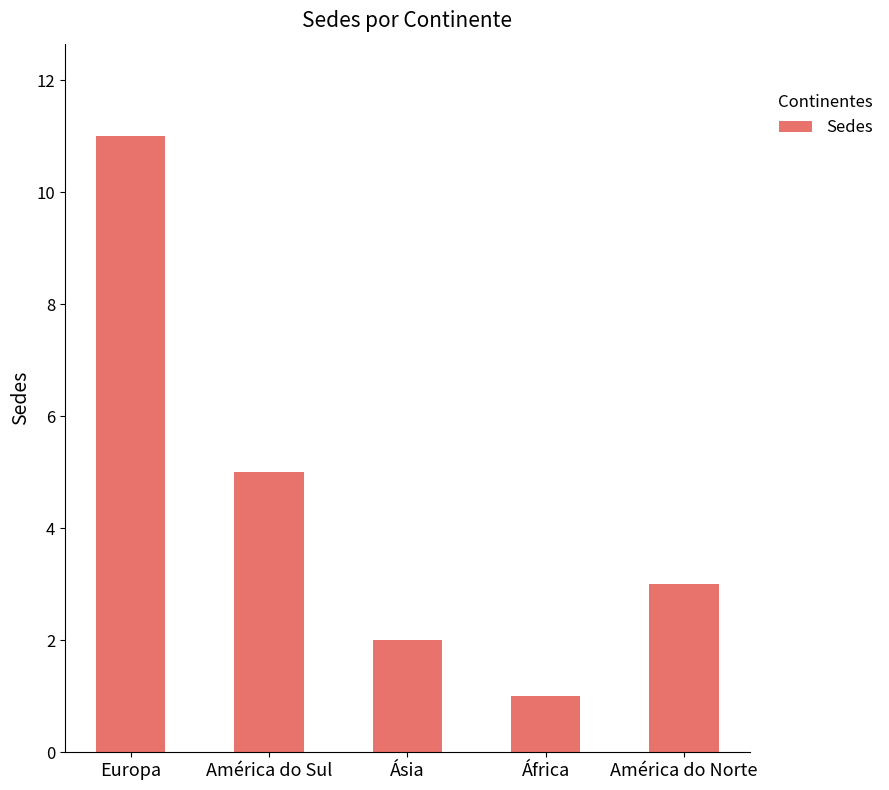

Reading right to left, extract all data points from this chart.

3	1	2	5	11